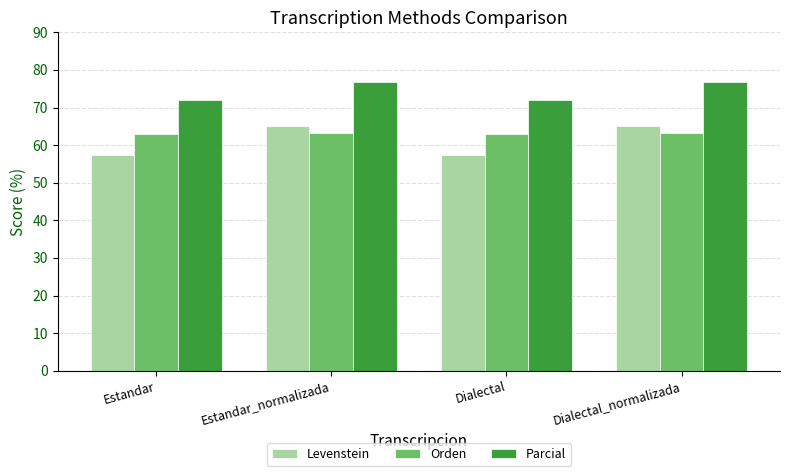

What is the lowest value of the Parcial series?

72.1